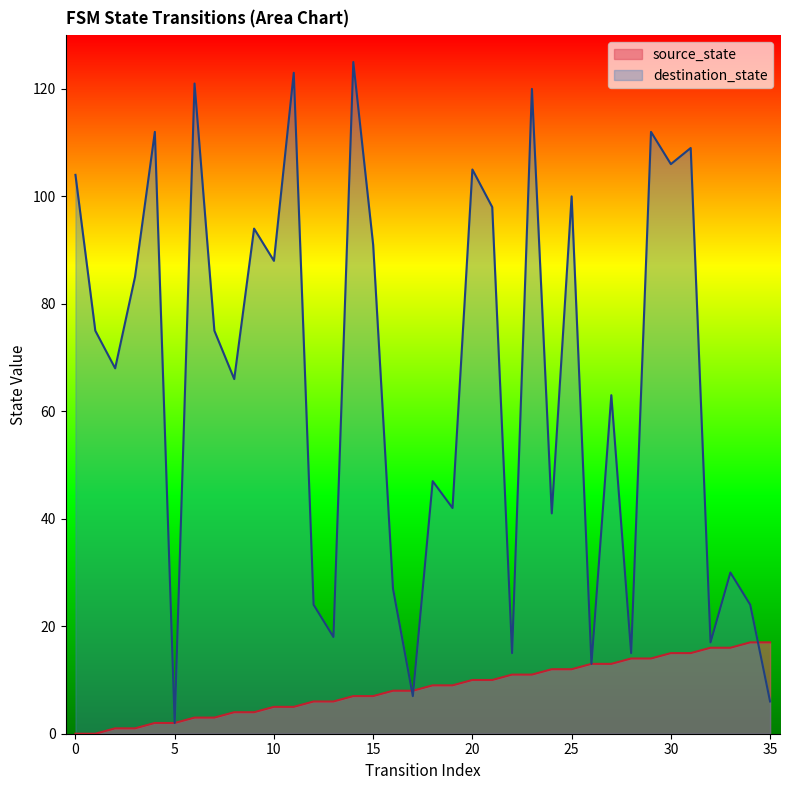

Where is the first local maximum for destination_state?

4